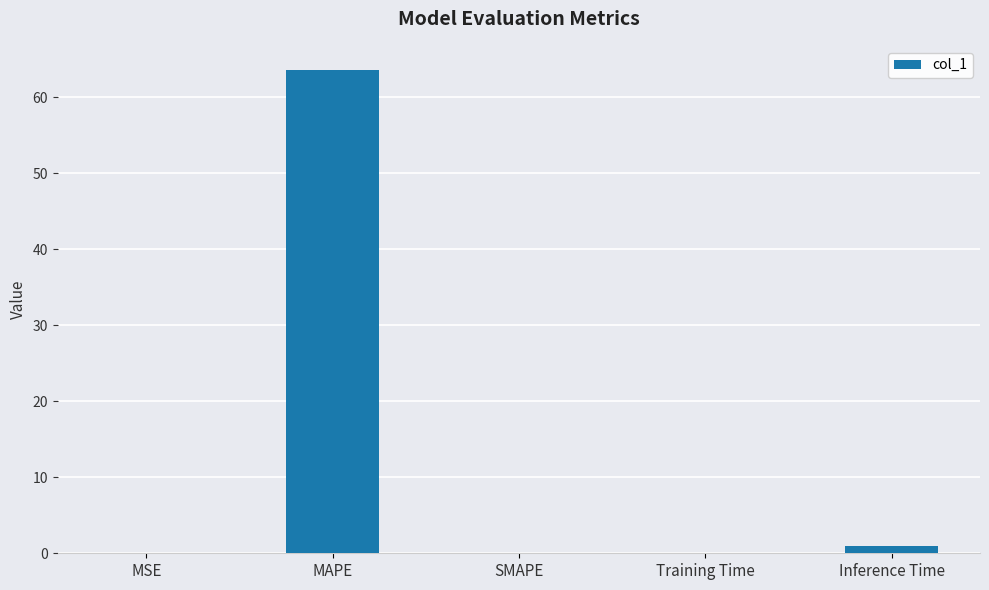

What is the greatest value displayed?

63.6